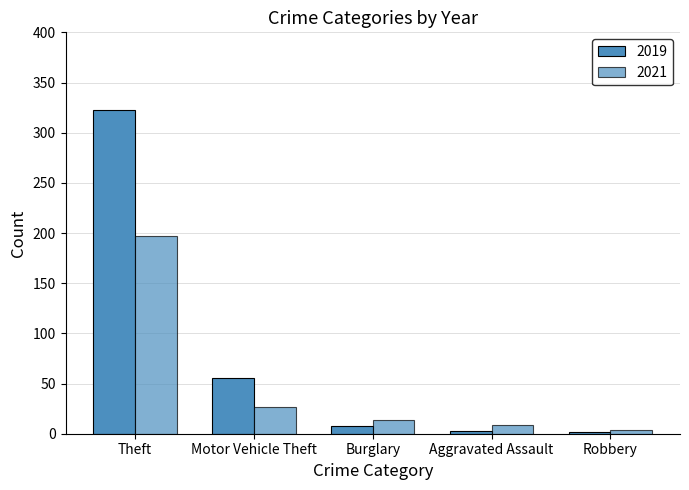

Are the bars grouped side by side (vs. stacked)?

Yes